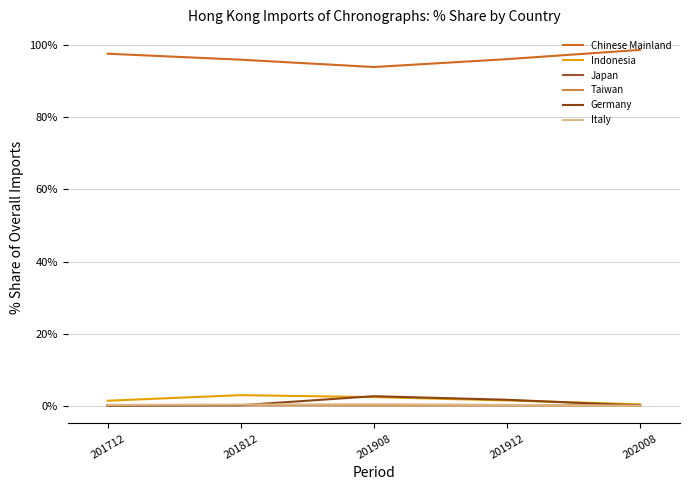

What is the difference between the Germany values at 201912 and 201908?

1.0